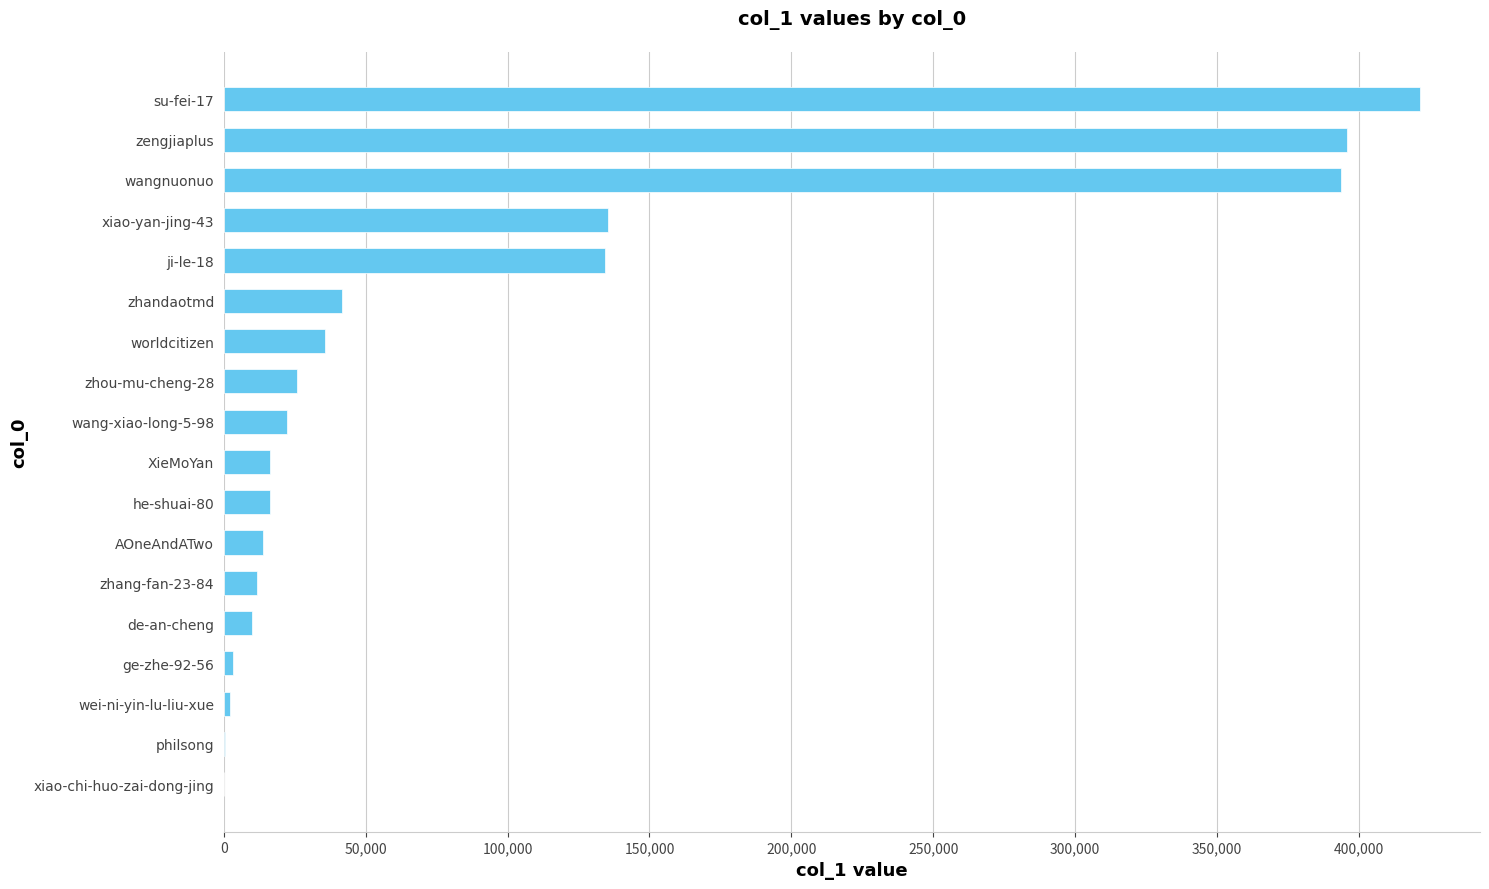

Approximately how many times larger is the value at zengjiaplus compared to zhandaotmd?

9.5